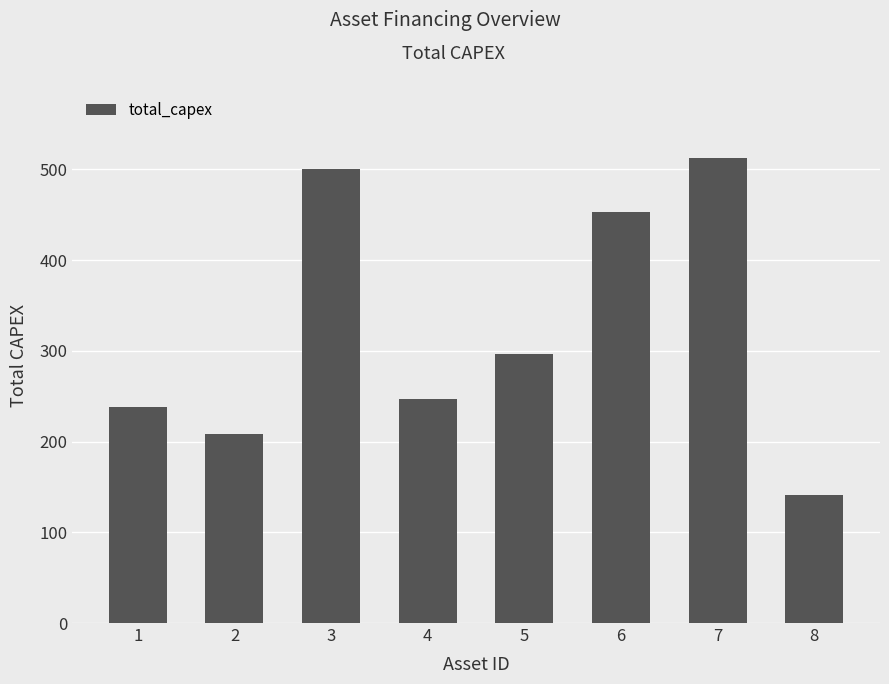

Read the value at 7.

512.7